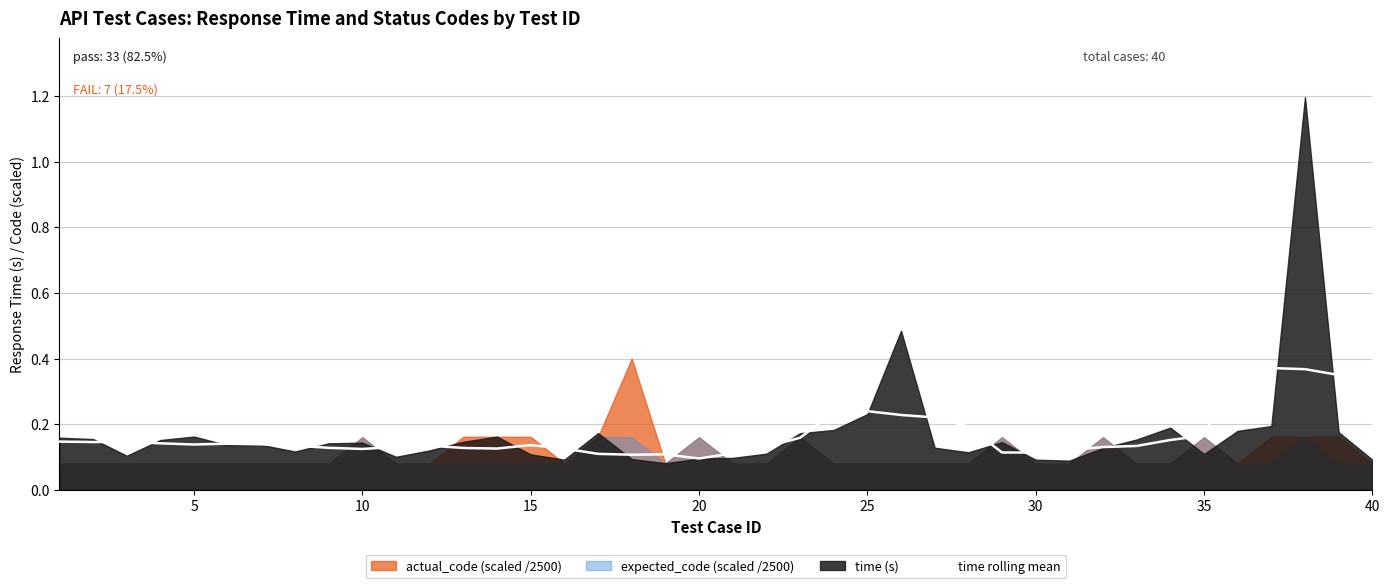

How many values are between 0 and 1?

40